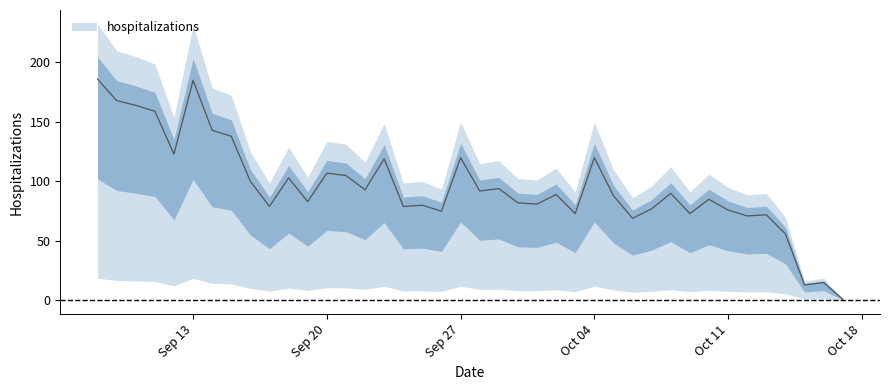

How many values exceed 89?

19